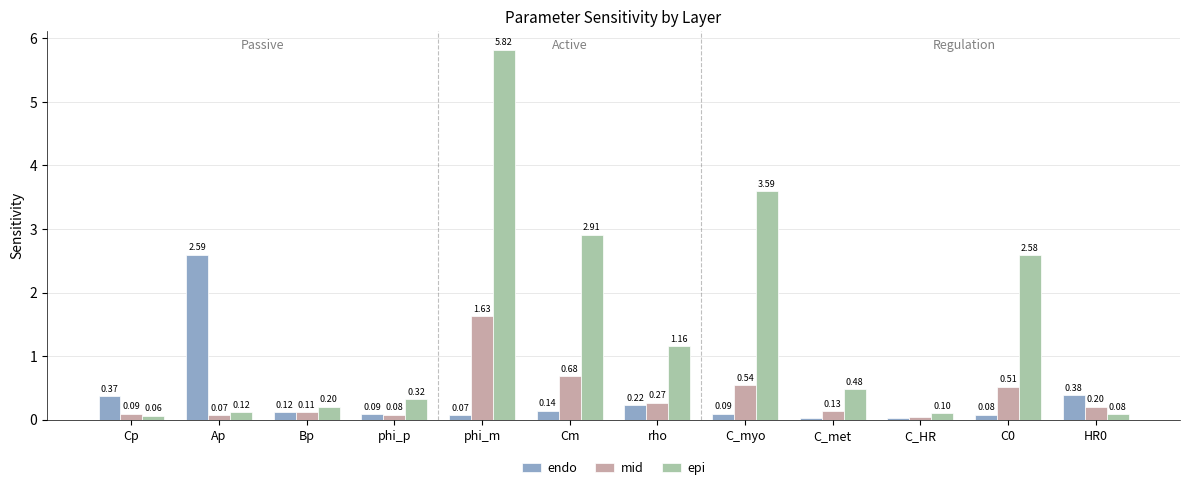

Is the value of endo at C_myo greater than the value of epi at C0?

No